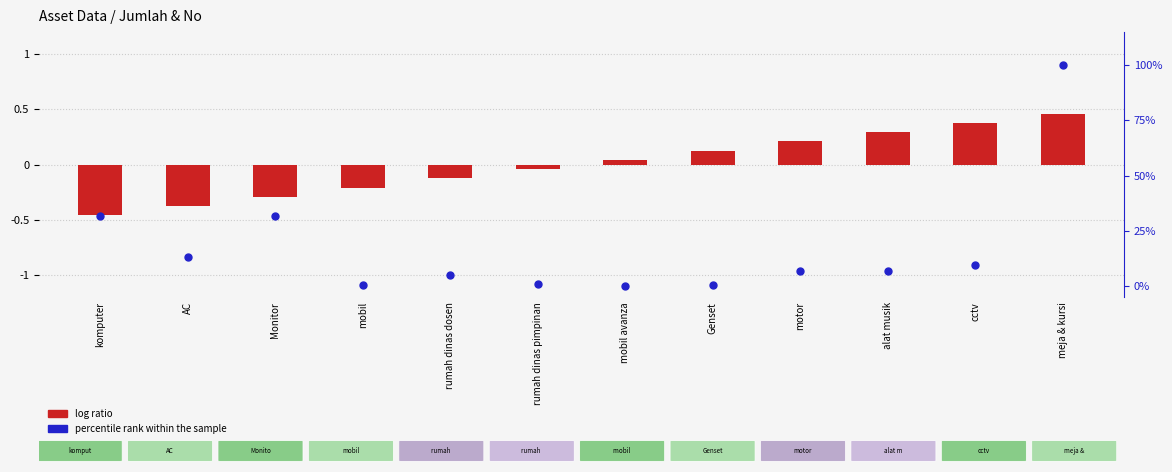

Which series has the largest Y range (max minus min)?

percentile rank within the sample (Jumlah)